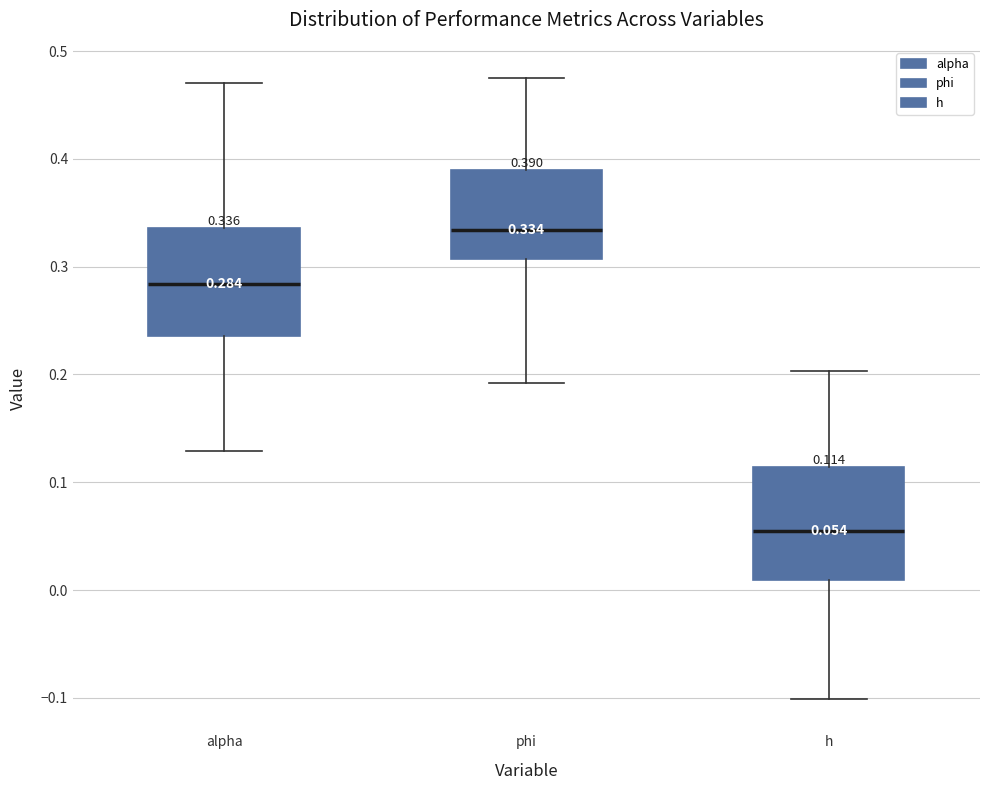

Which box's median line is the highest?

phi